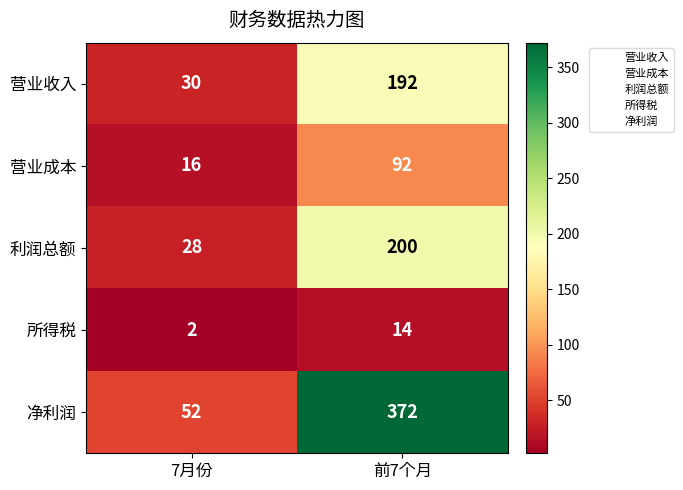

Which category has the lowest value across all series?

7月份